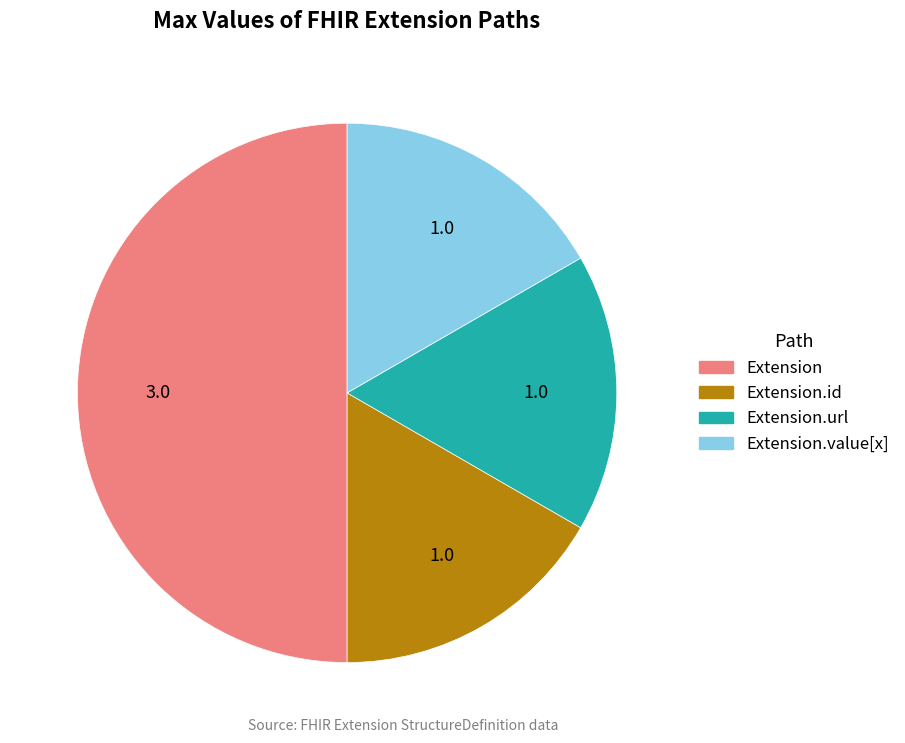

Does Extension.value[x] account for over 50% of the chart?

No